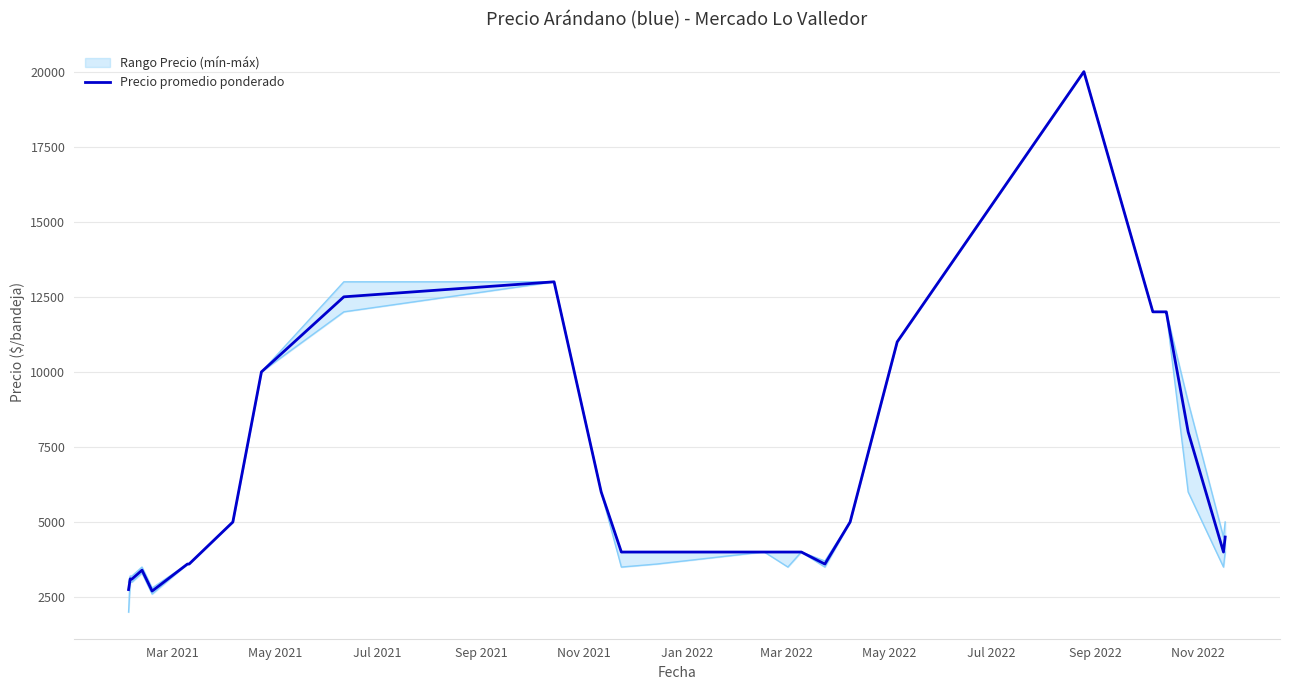

How many values are below 4000?

8